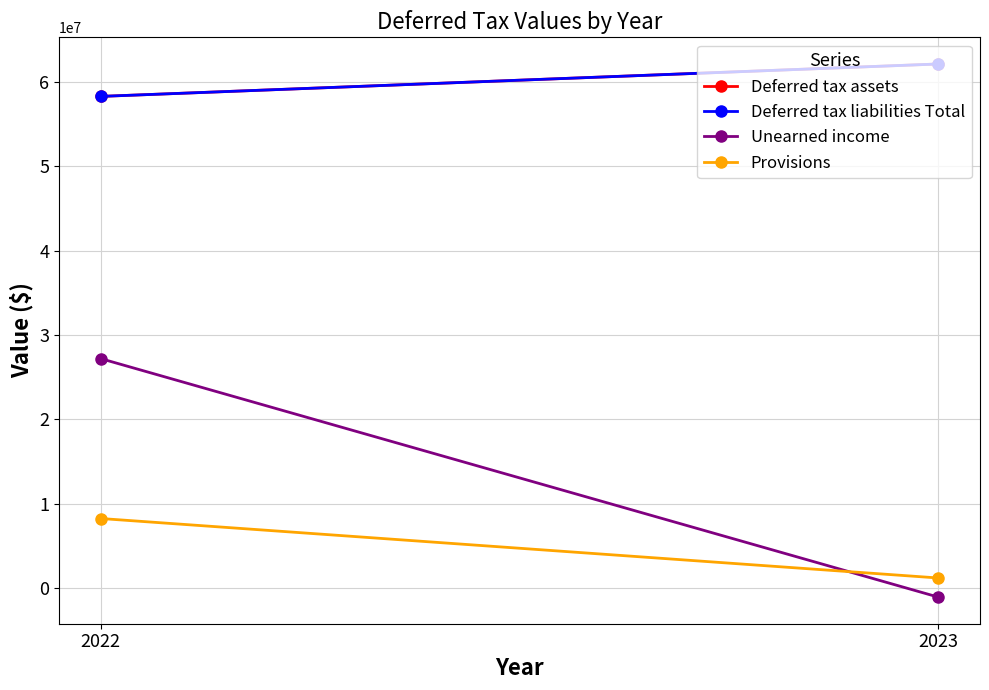

Count the Unearned income values in the range -1087265 to 27190304.

2